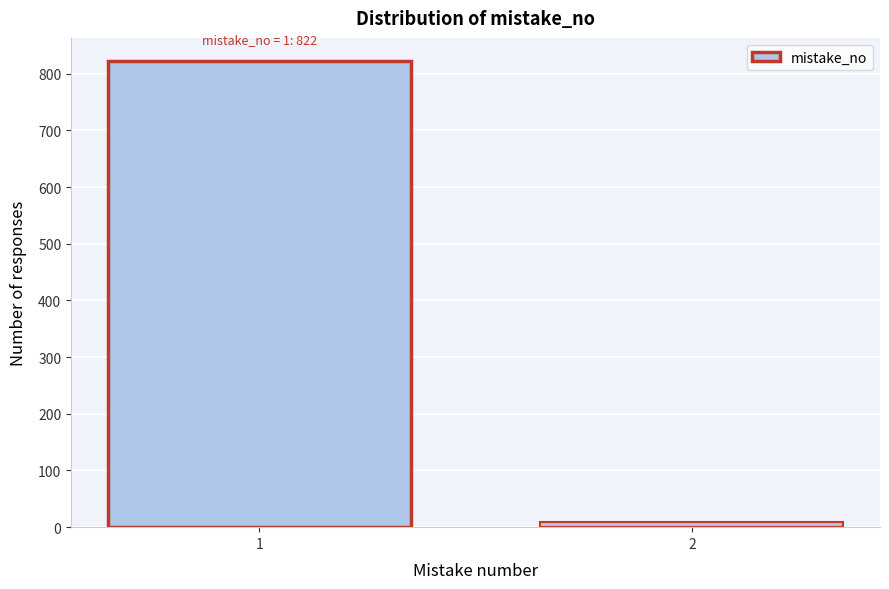

Reading right to left, extract all data points from this chart.

9	822